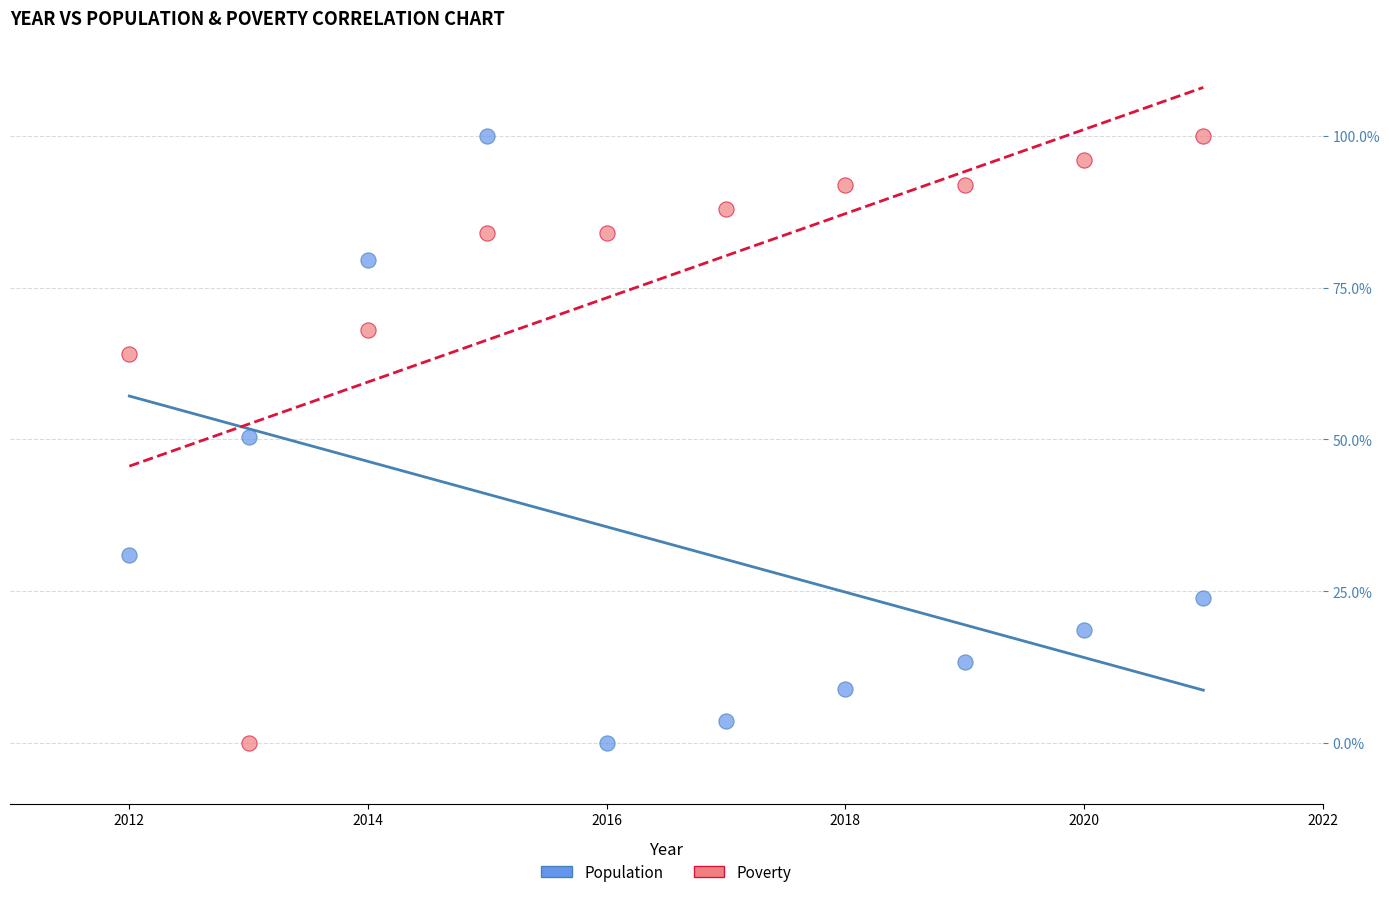

Across all data points, what is the range of Y values (max minus min)?

100.0